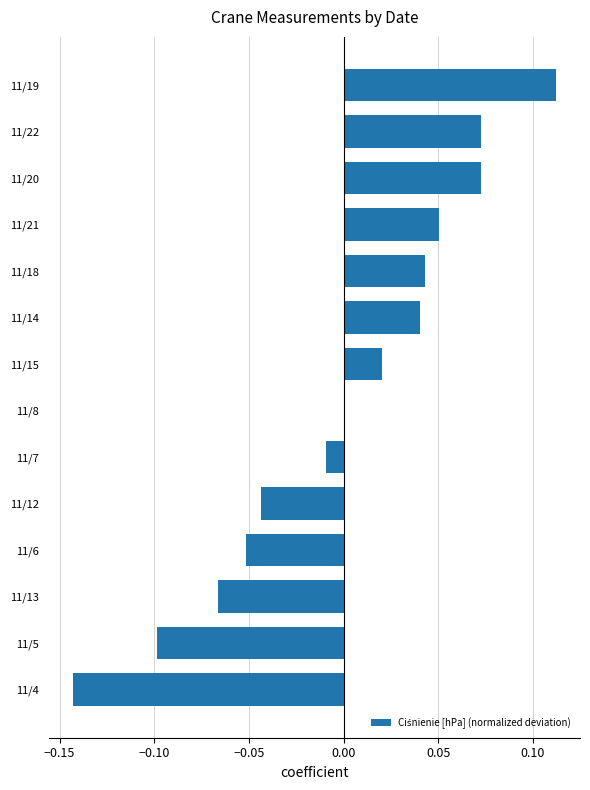

True or false: the data shows 0.0 at 11/14.

True